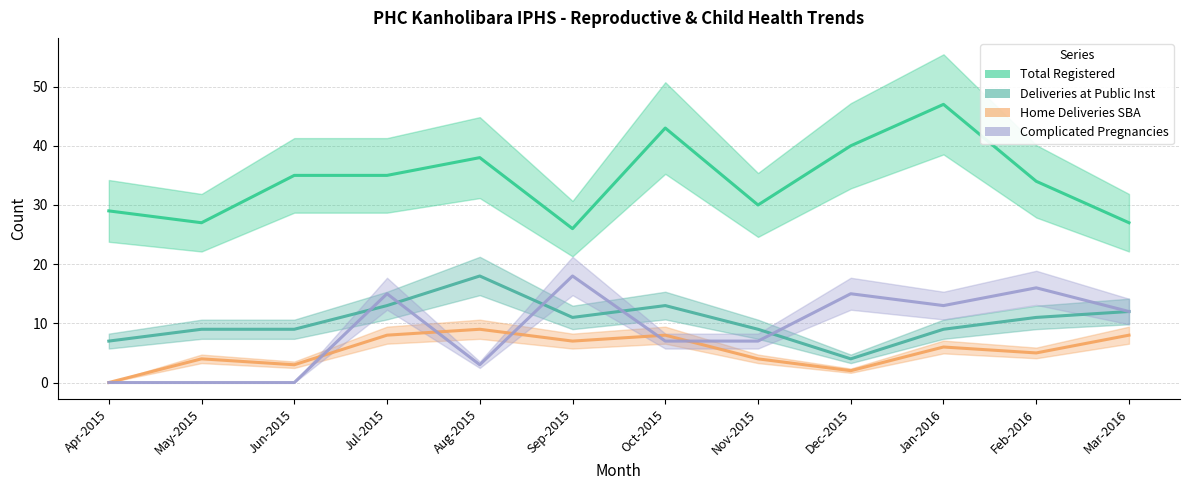

Which series has the largest total across all categories?

Total Registered